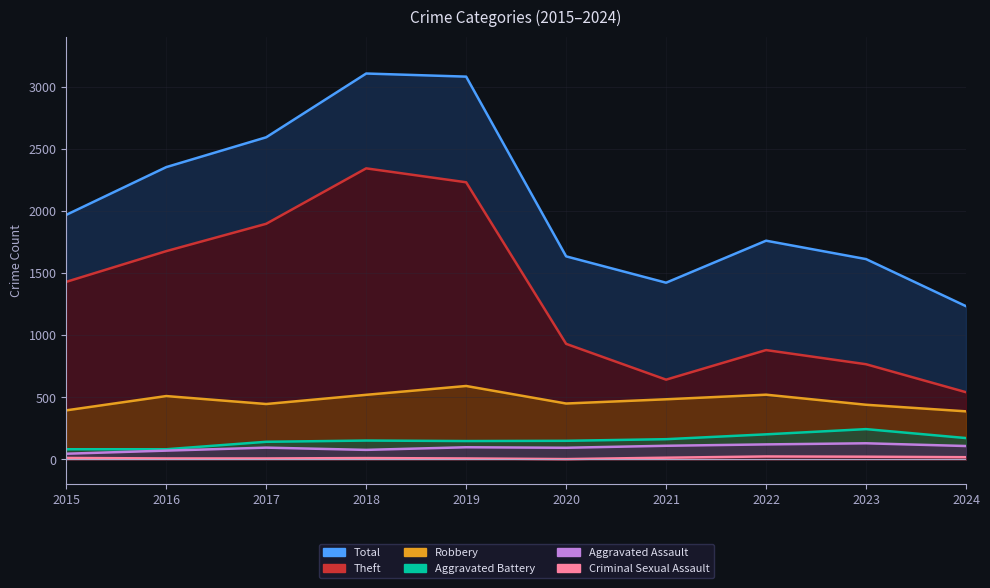

At which label is Aggravated Battery closest to 163?

2021